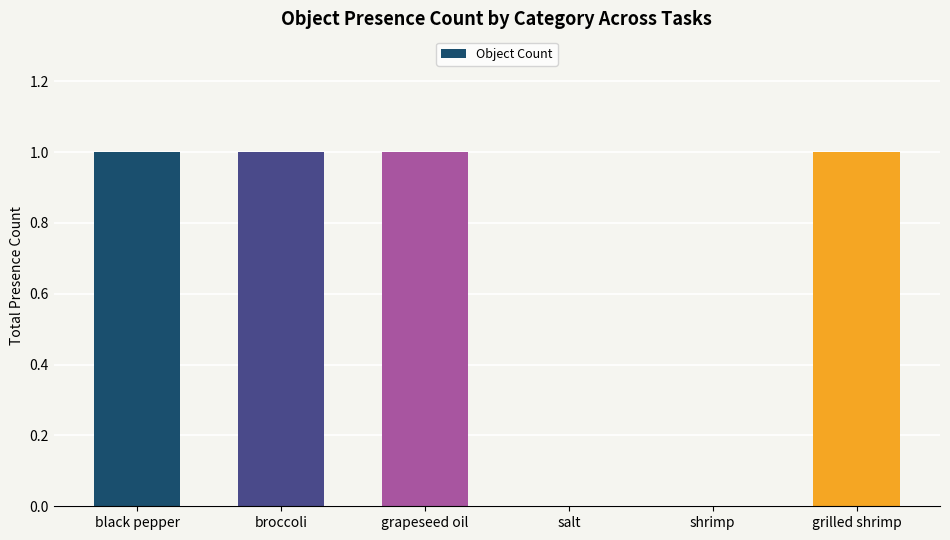

True or false: the data shows 1 at salt.

False